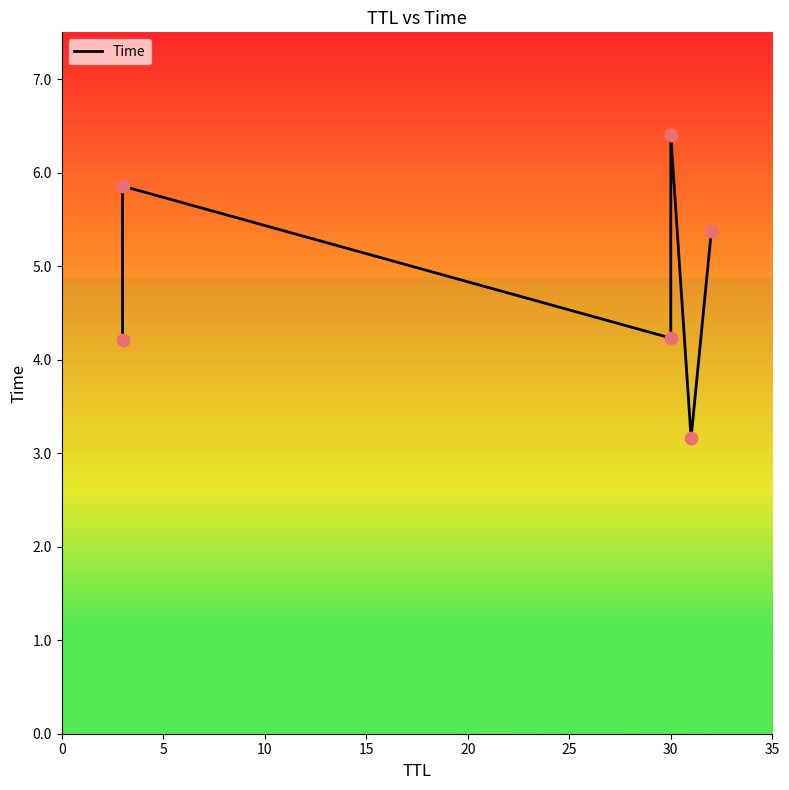

Between 25 and 10, which is larger?

25